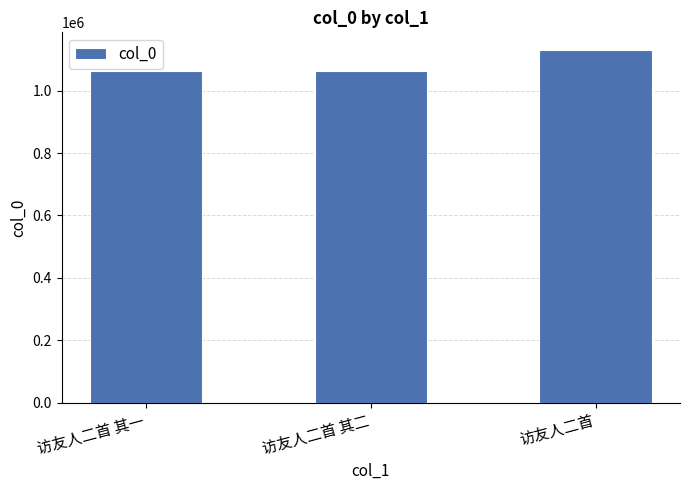

What is the value of the 2nd bar from the left?

1064158